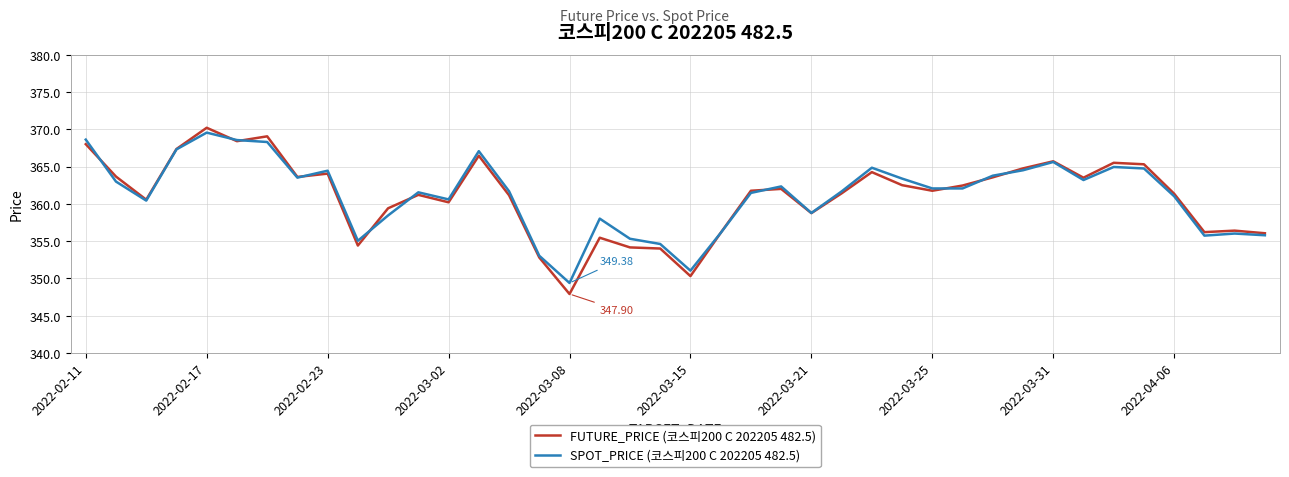

Which series has the largest range (max minus min)?

FUTURE_PRICE (코스피200 C 202205 482.5)